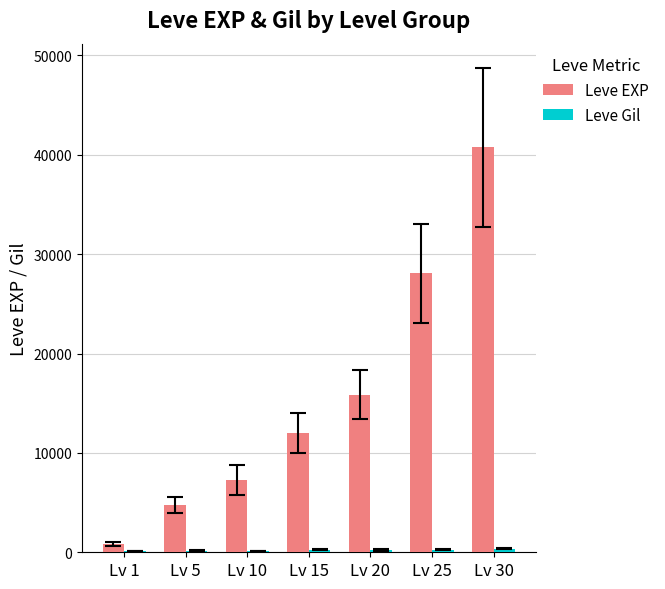

At which label is Leve EXP closest to 20780?

Lv 20